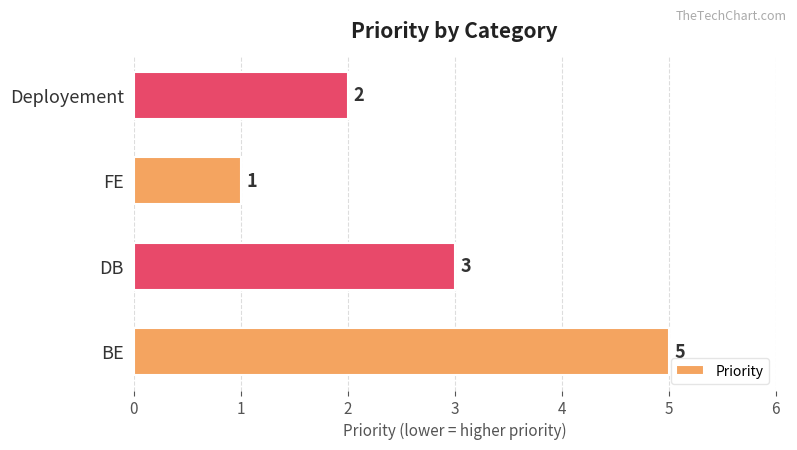

The value at DB is 4. True or false?

False